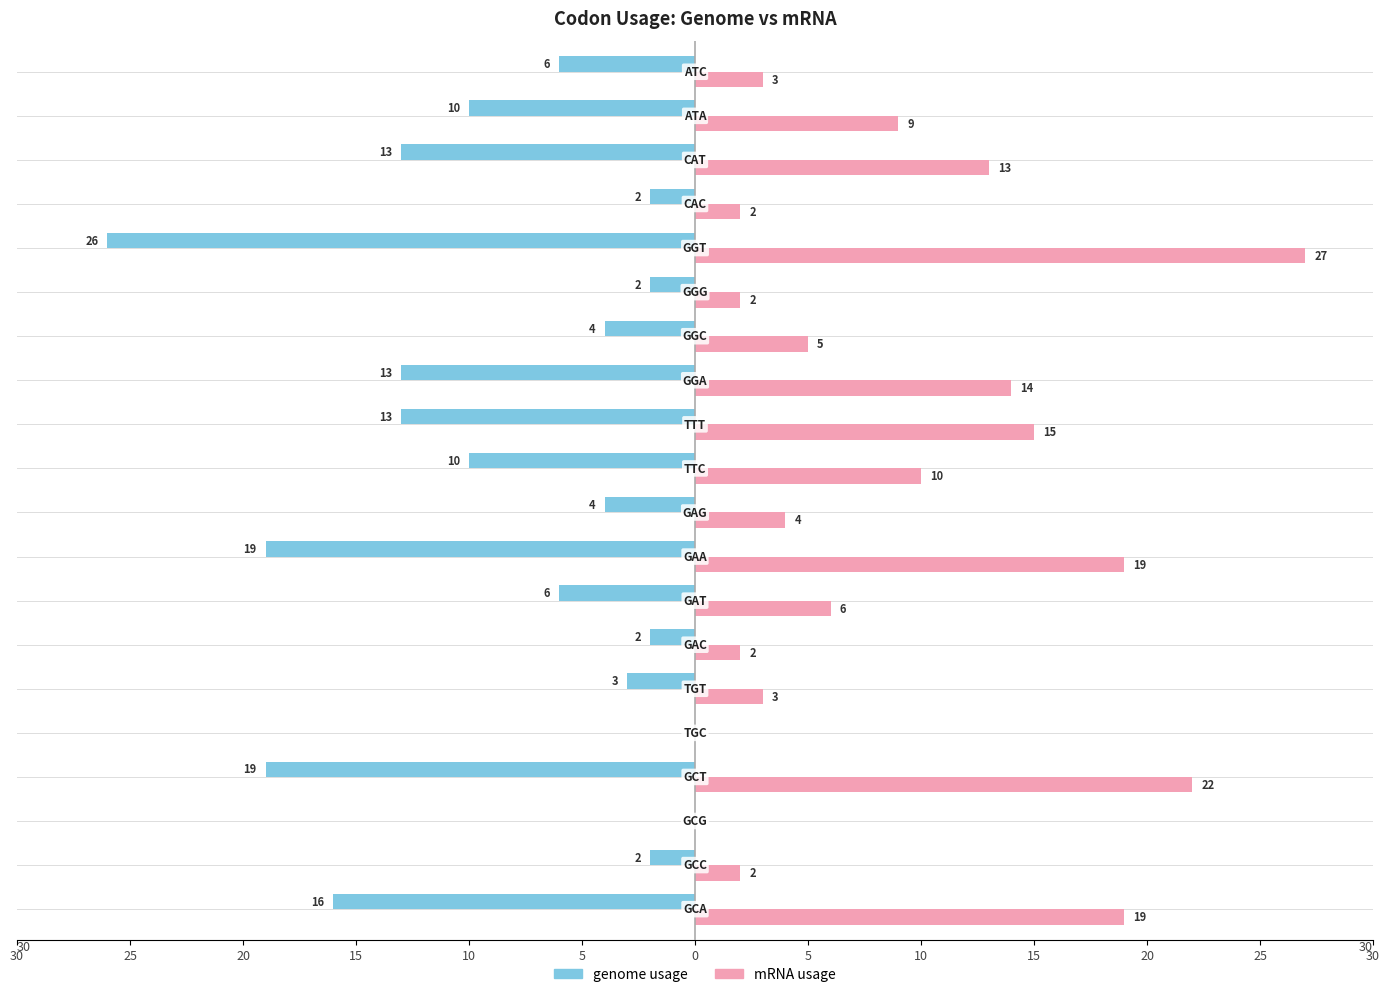

What are all the series names shown in the legend?

genome usage, mRNA usage